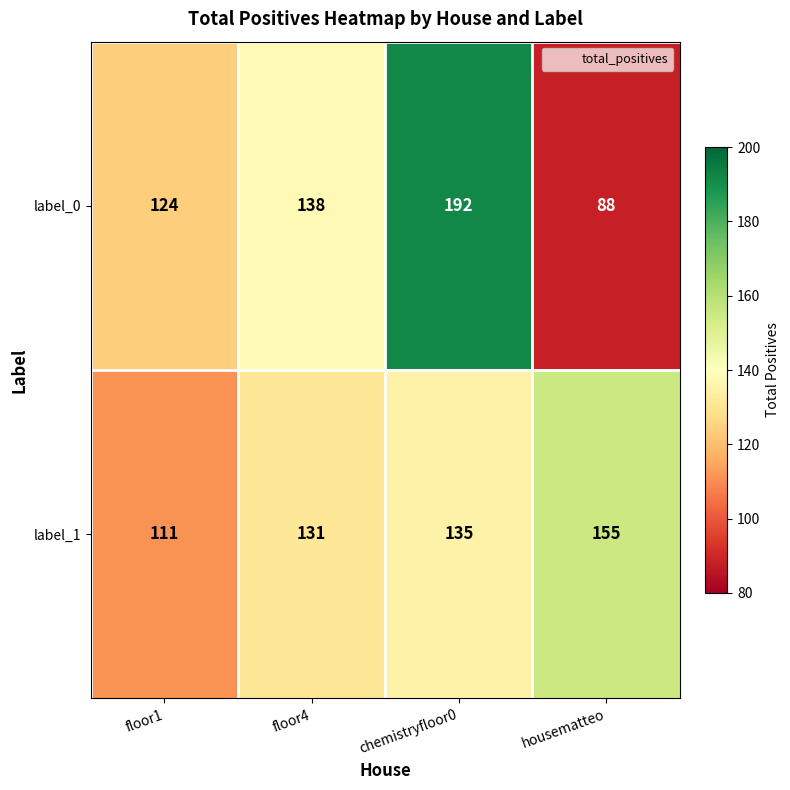

At which category does the chart reach its minimum across all series?

housematteo